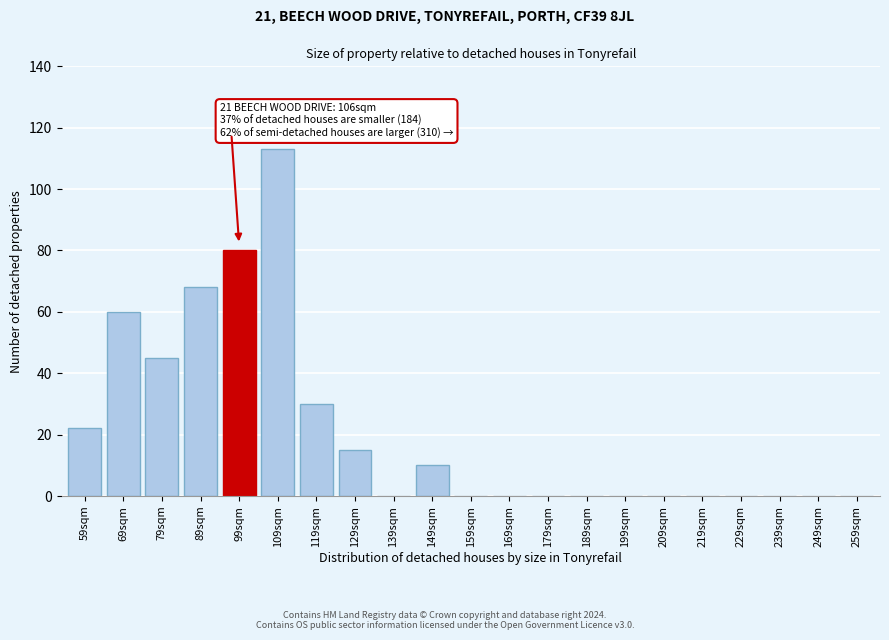

Reading left to right, transcribe all the data shown in this chart.

59sqm=22	69sqm=60	79sqm=45	89sqm=68	99sqm=80	109sqm=113	119sqm=30	129sqm=15	139sqm=0	149sqm=10	159sqm=0	169sqm=0	179sqm=0	189sqm=0	199sqm=0	209sqm=0	219sqm=0	229sqm=0	239sqm=0	249sqm=0	259sqm=0